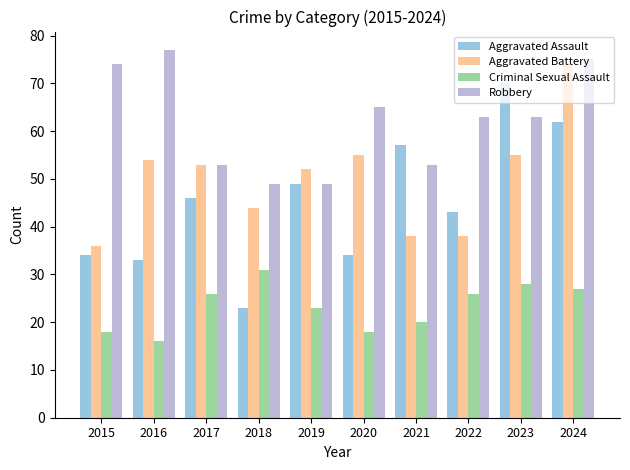

Reading left to right, transcribe all the data shown in this chart.

Aggravated Assault: 34	33	46	23	49	34	57	43	70	62
Aggravated Battery: 36	54	53	44	52	55	38	38	55	74
Criminal Sexual Assault: 18	16	26	31	23	18	20	26	28	27
Robbery: 74	77	53	49	49	65	53	63	63	75